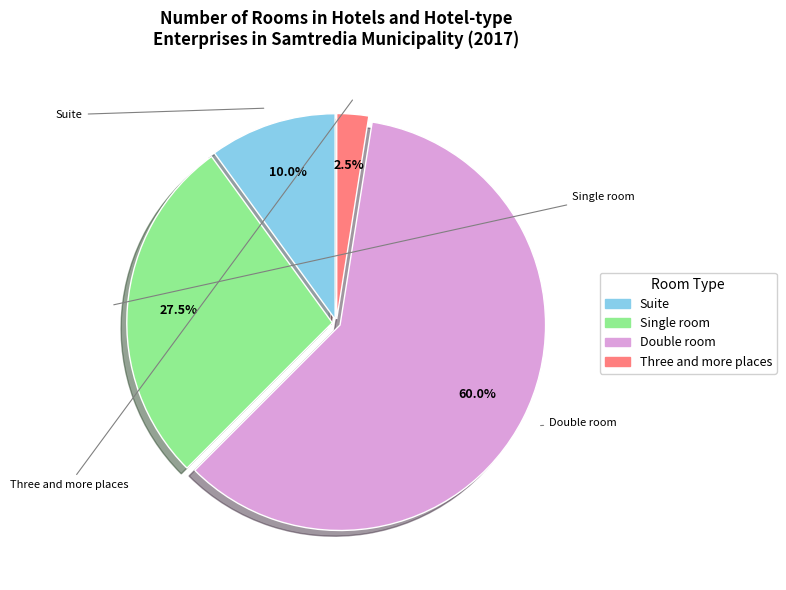

To the nearest percent, what is the average slice percentage?

25%